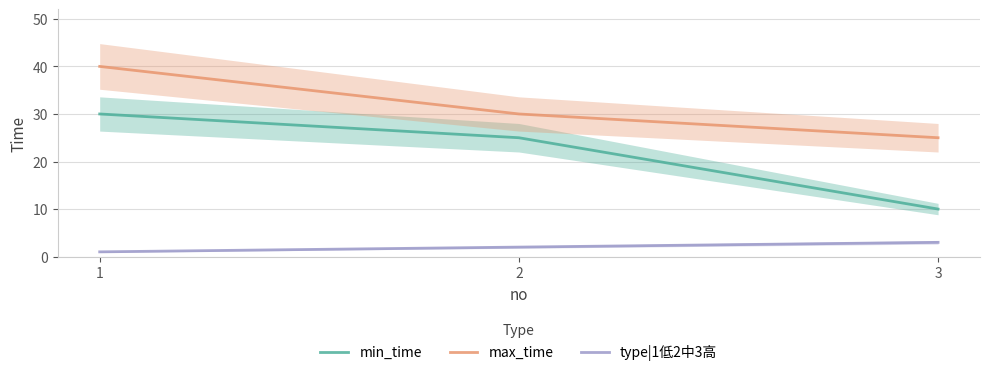

Which series has the largest total across all categories?

max_time